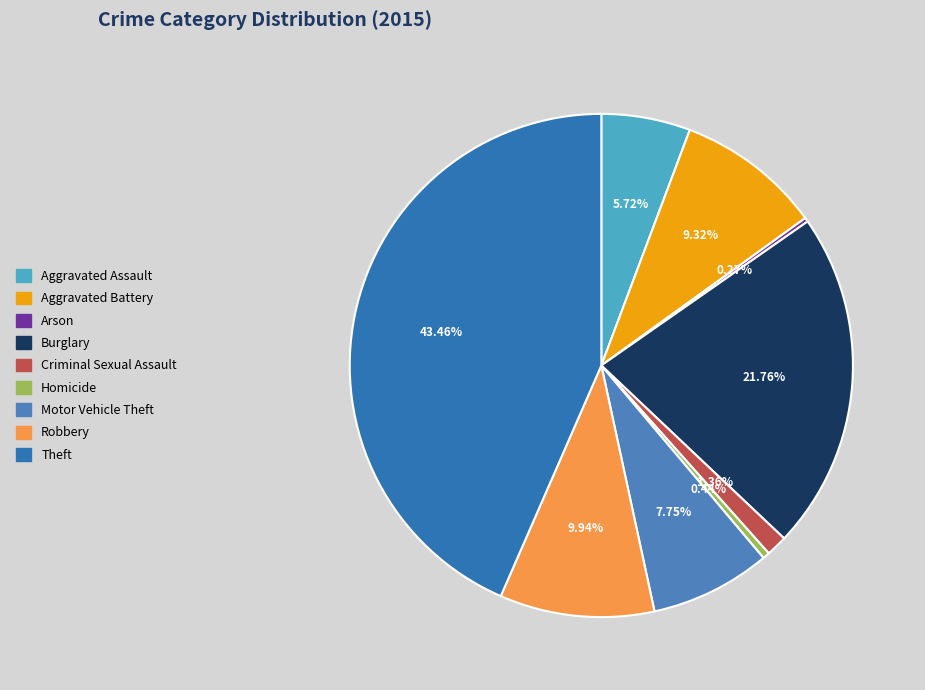

Is there any slice that represents more than half of the pie?

No